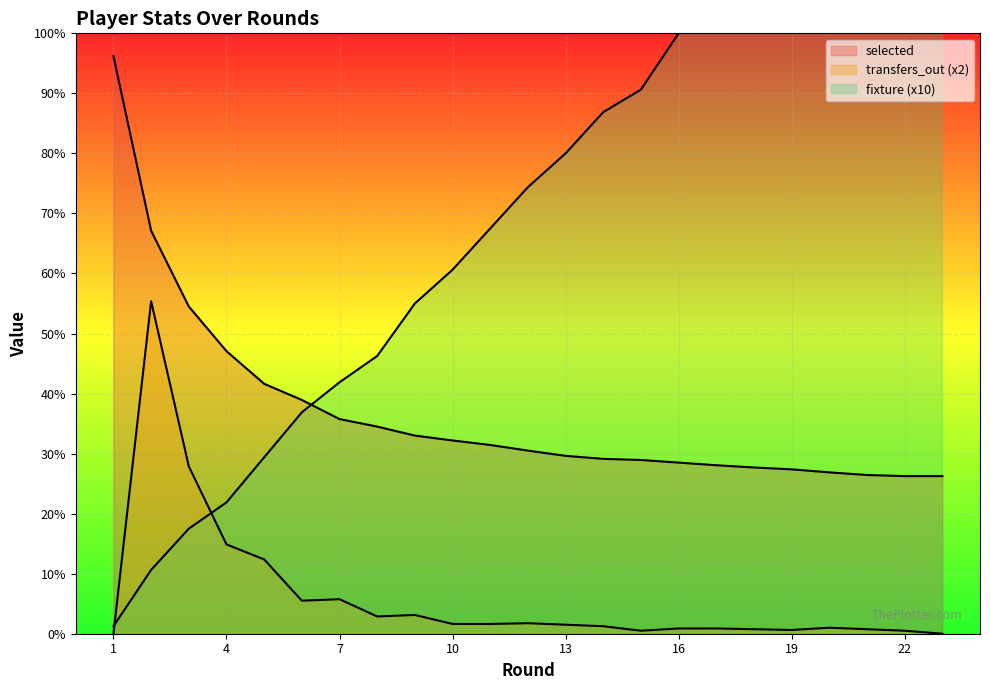

What are all the series names shown in the legend?

selected, transfers_out, fixture